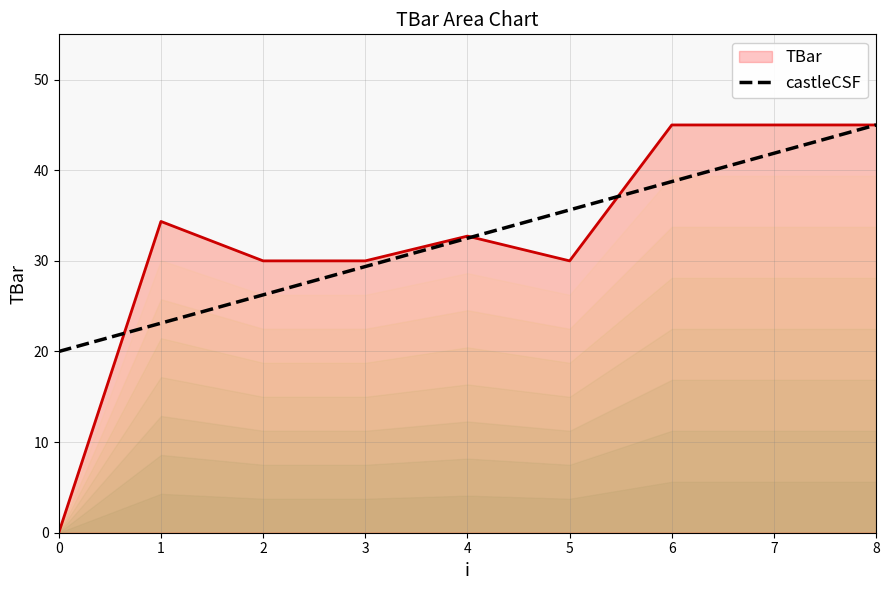

Where does the data first go above 32?

4